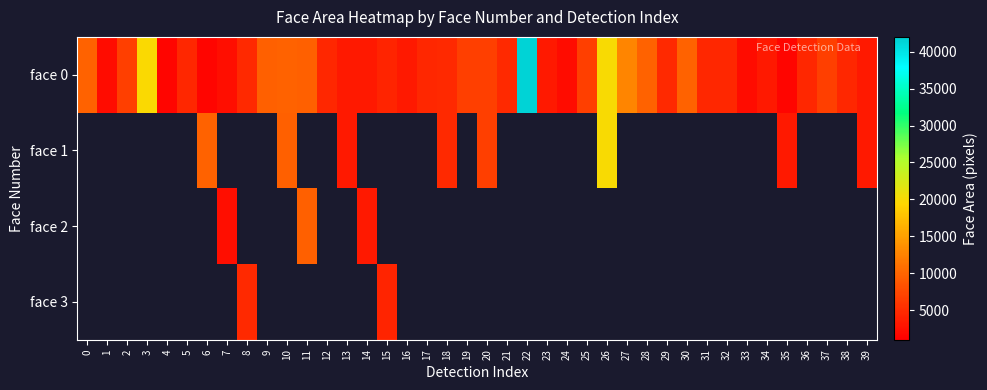

The face 0 series shows 2190.2 at 2. True or false?

False